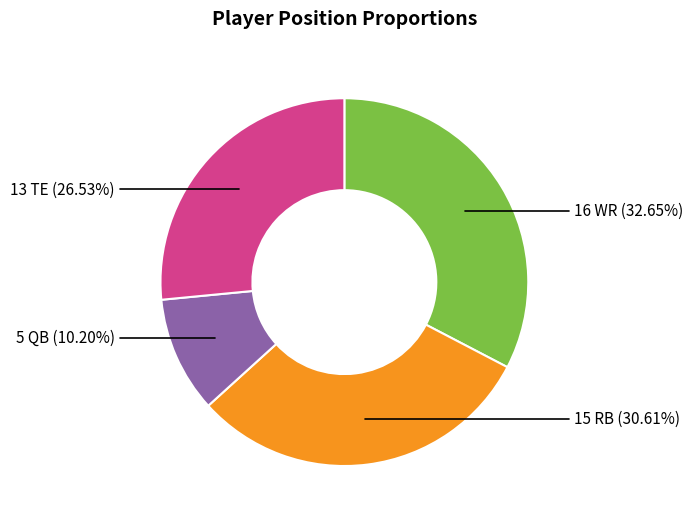

Does any single category account for the majority?

No